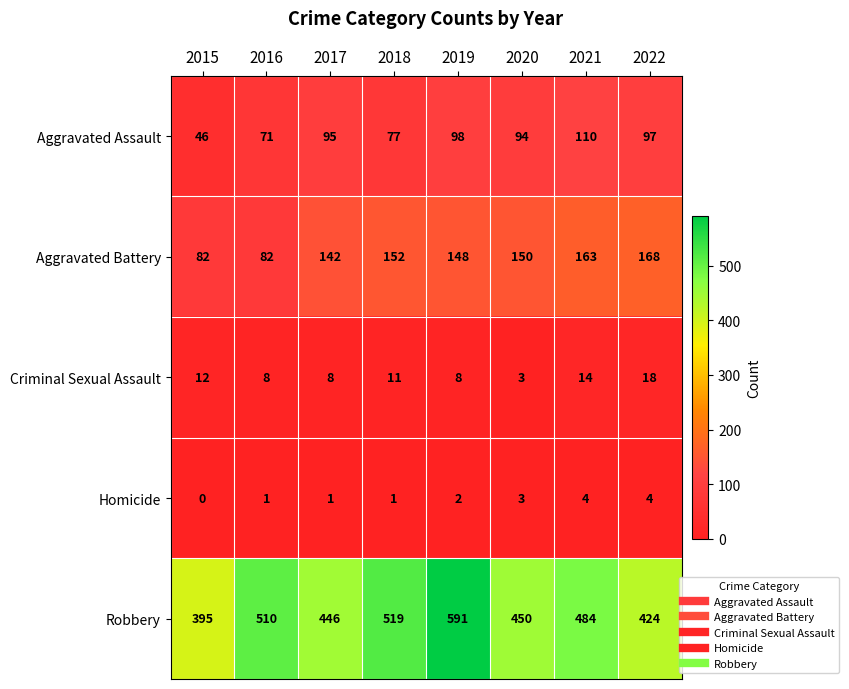

What is the sum of all Criminal Sexual Assault values?

82